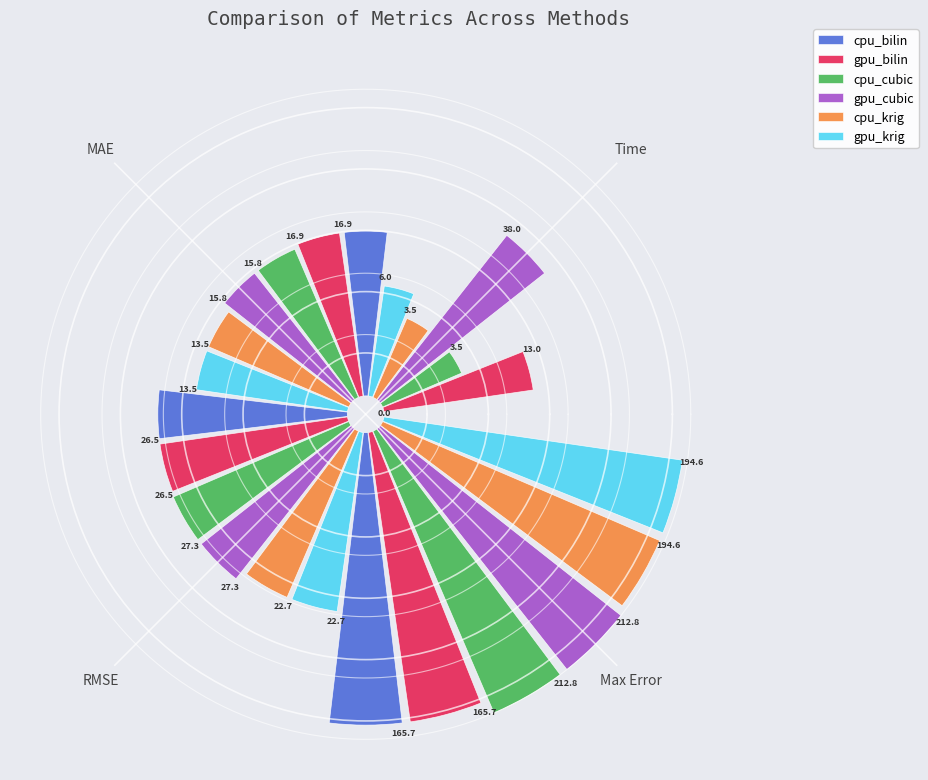

Does RMSE represent more than half of the total?

No